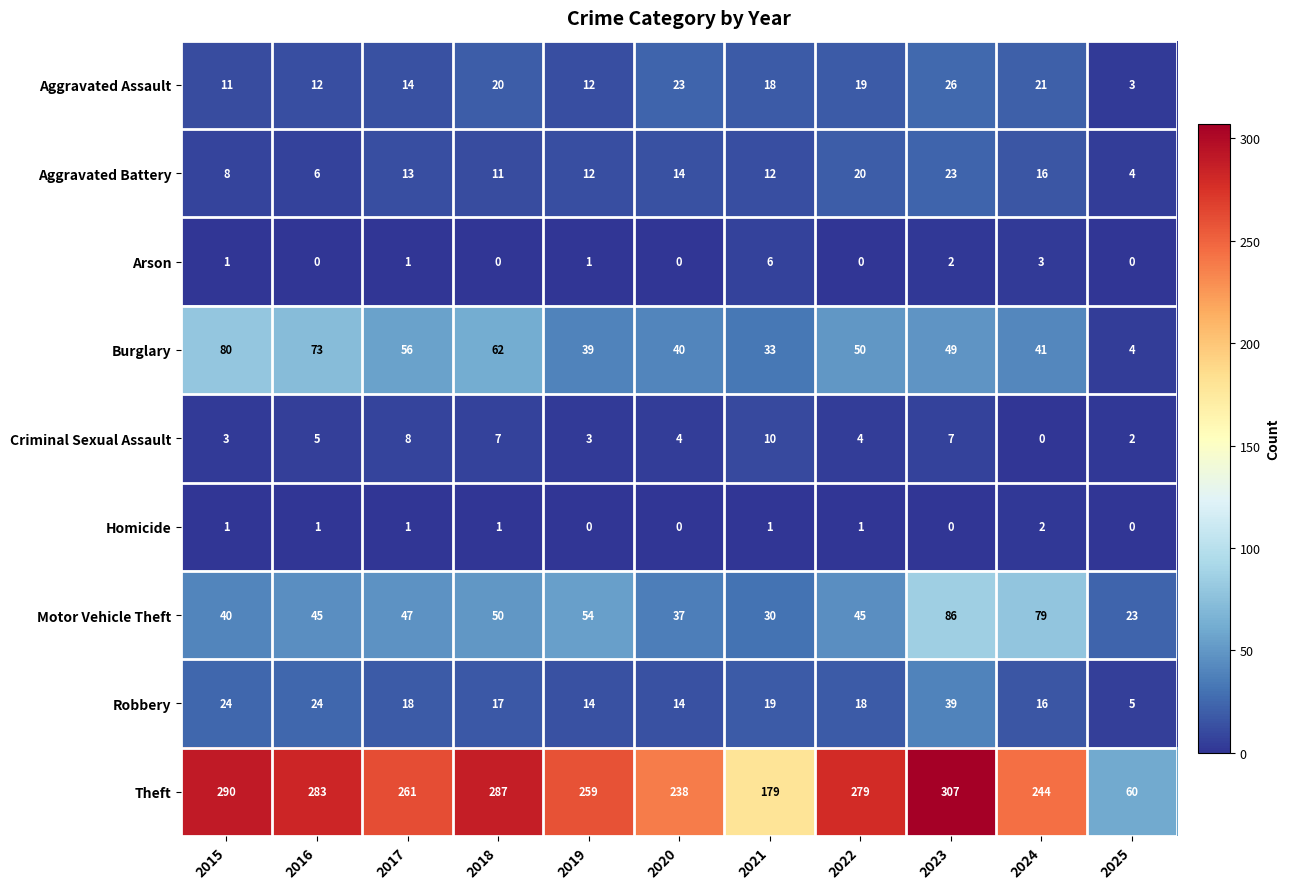

The Theft series shows 261 at 2017. True or false?

True